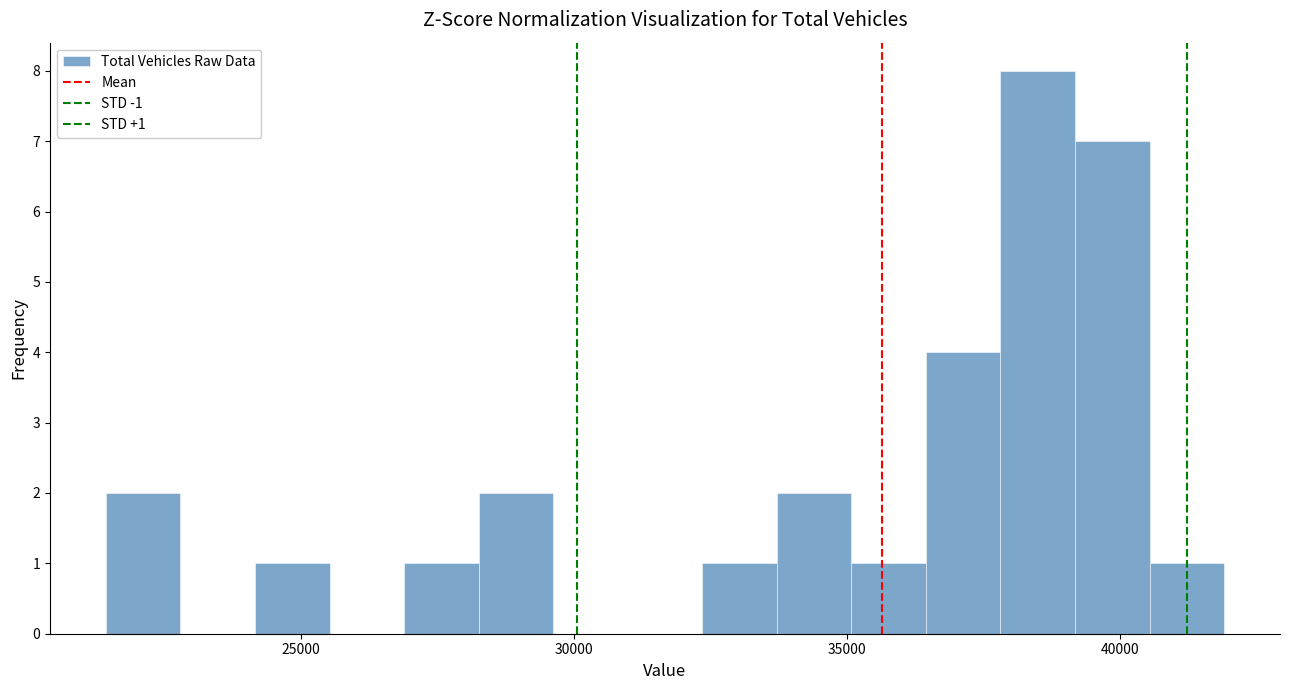

Read against the x-axis, roughly where is the centre of the tallest bar?

38500